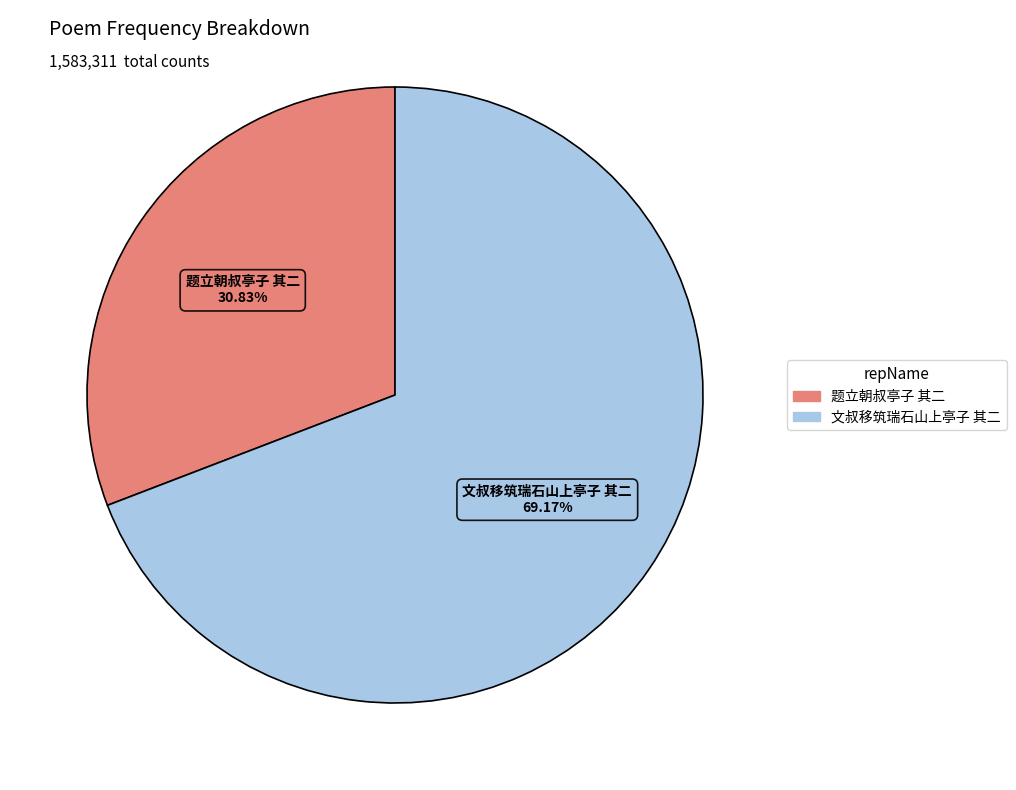

To the nearest percent, what is the combined percentage of 题立朝叔亭子 其二 and 文叔移筑瑞石山上亭子 其二?

100%